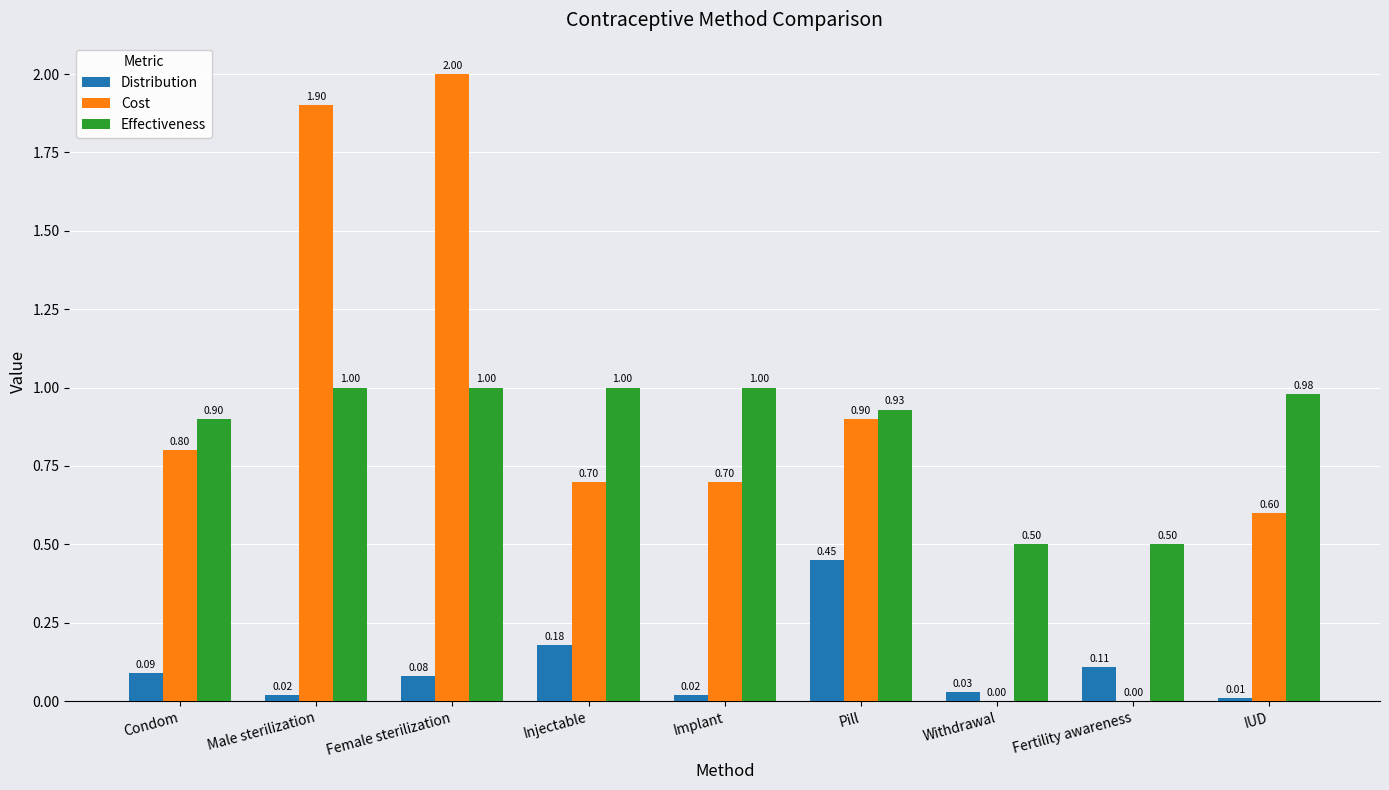

What is the total value across all series at Withdrawal?

0.5